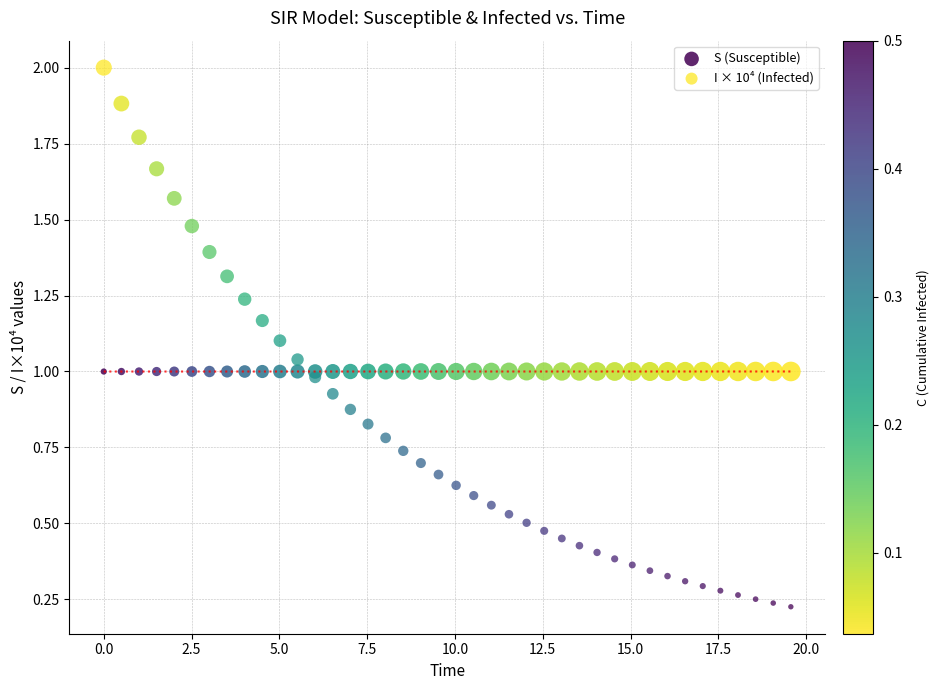

Which series contains the lowest Y value?

I × 10⁴ (Infected)